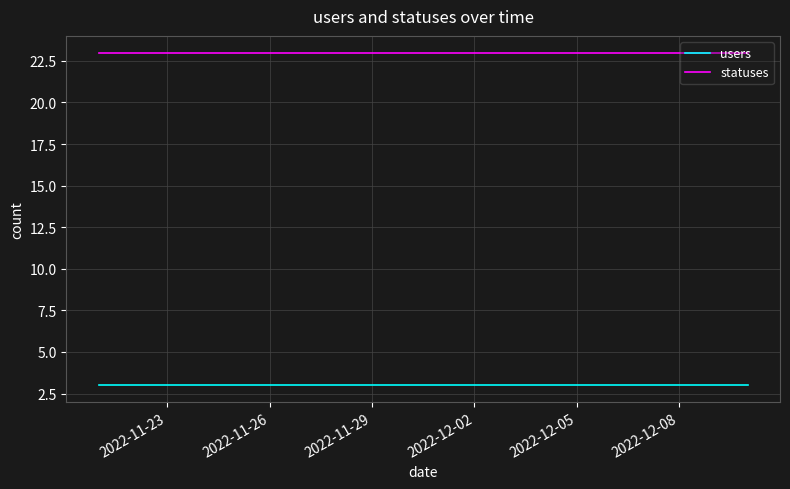

Which series has the largest total across all categories?

statuses